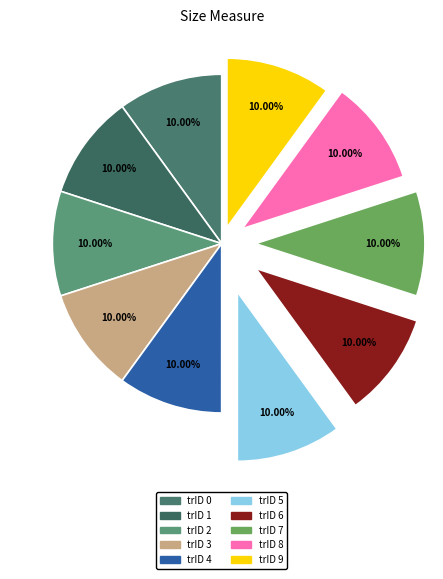

Rank the categories by value from lowest to highest.

0, 1, 2, 3, 4, 5, 6, 7, 8, 9